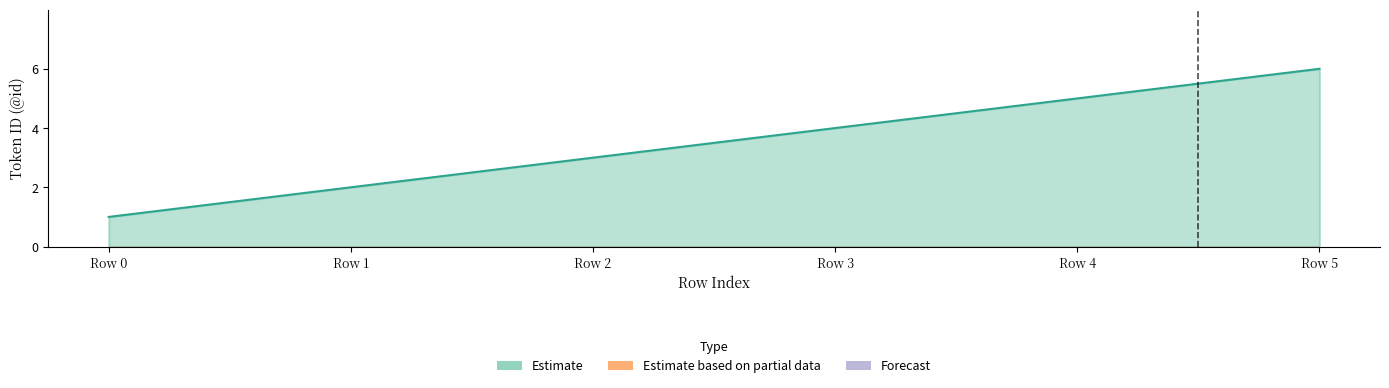

True or false: Estimate has a value of 4 at Row 3.

True